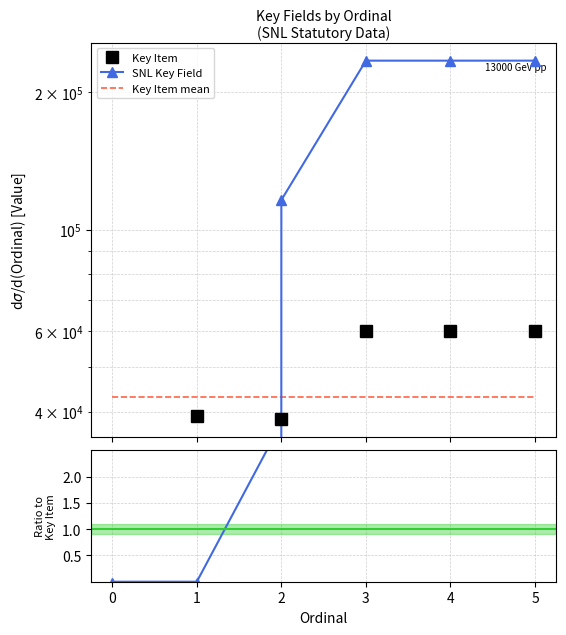

What is the average value of the Key Item series?

42947.2